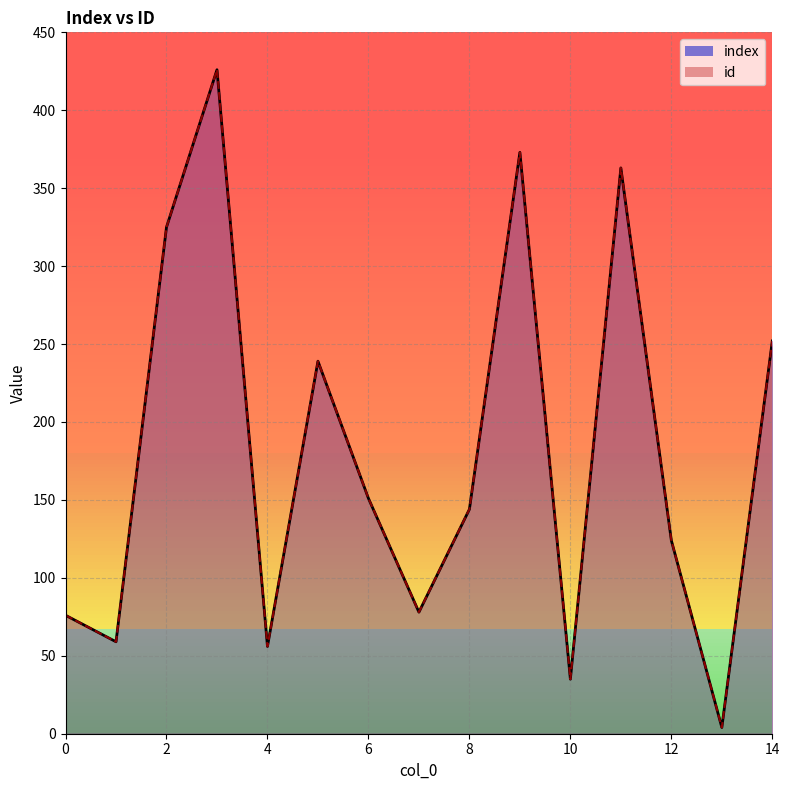

Reading right to left, extract all data points from this chart.

index: 14=252	13=4	12=124	11=363	10=35	9=373	8=144	7=78	6=151	5=239	4=56	3=426	2=325	1=59	0=76
id: 14=252	13=4	12=124	11=363	10=35	9=373	8=144	7=78	6=151	5=239	4=56	3=426	2=325	1=59	0=76